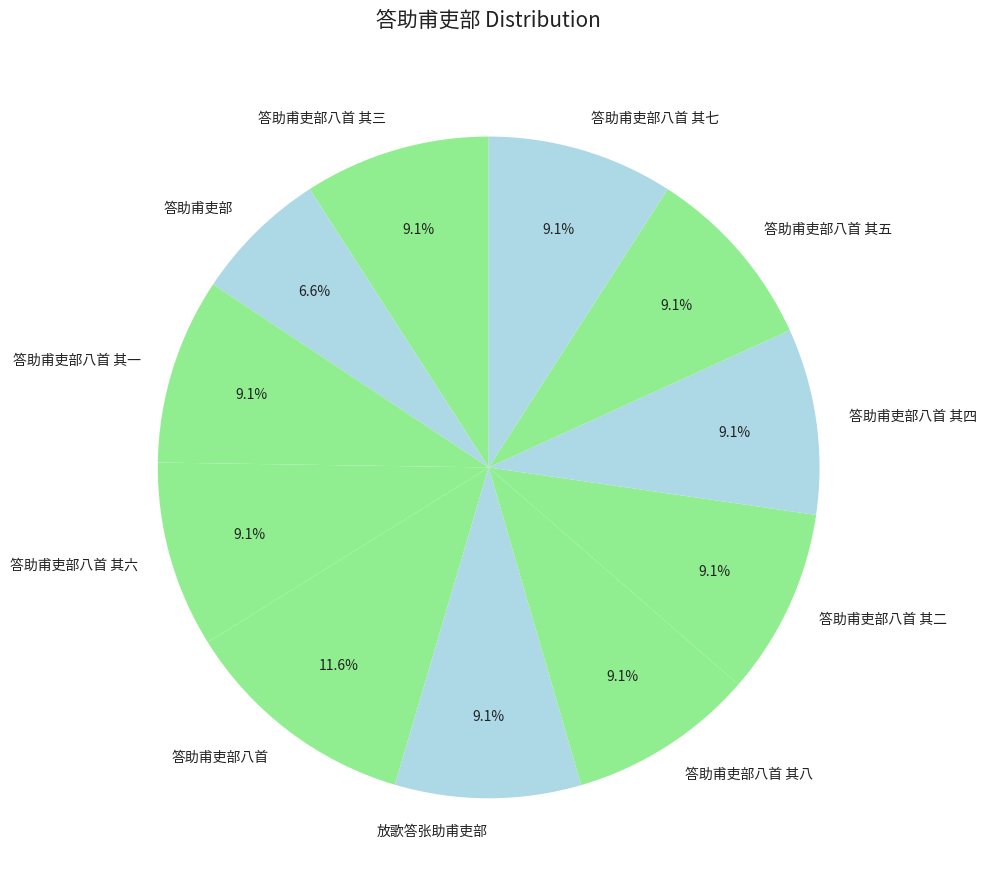

Is 答助甫吏部八首 the majority of the pie?

No